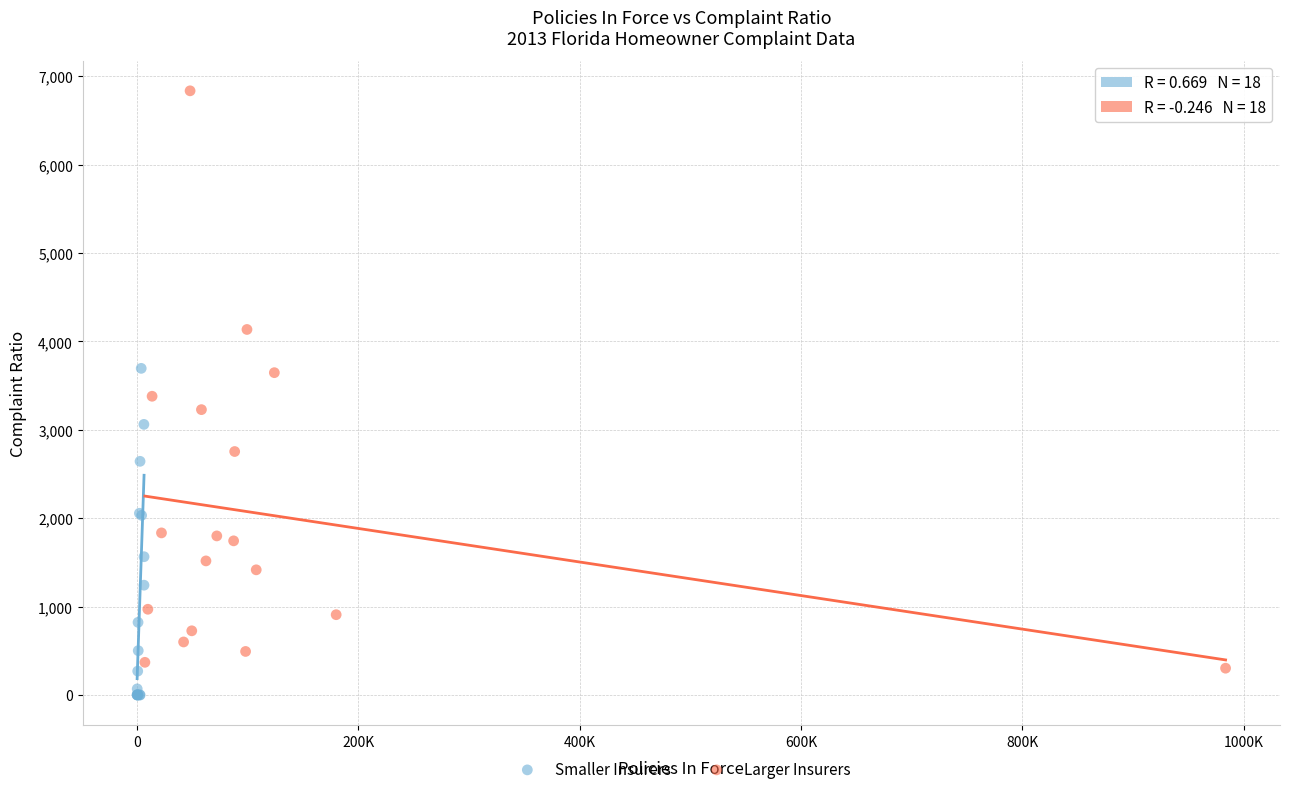

Which series contains the highest Y value?

Larger Insurers